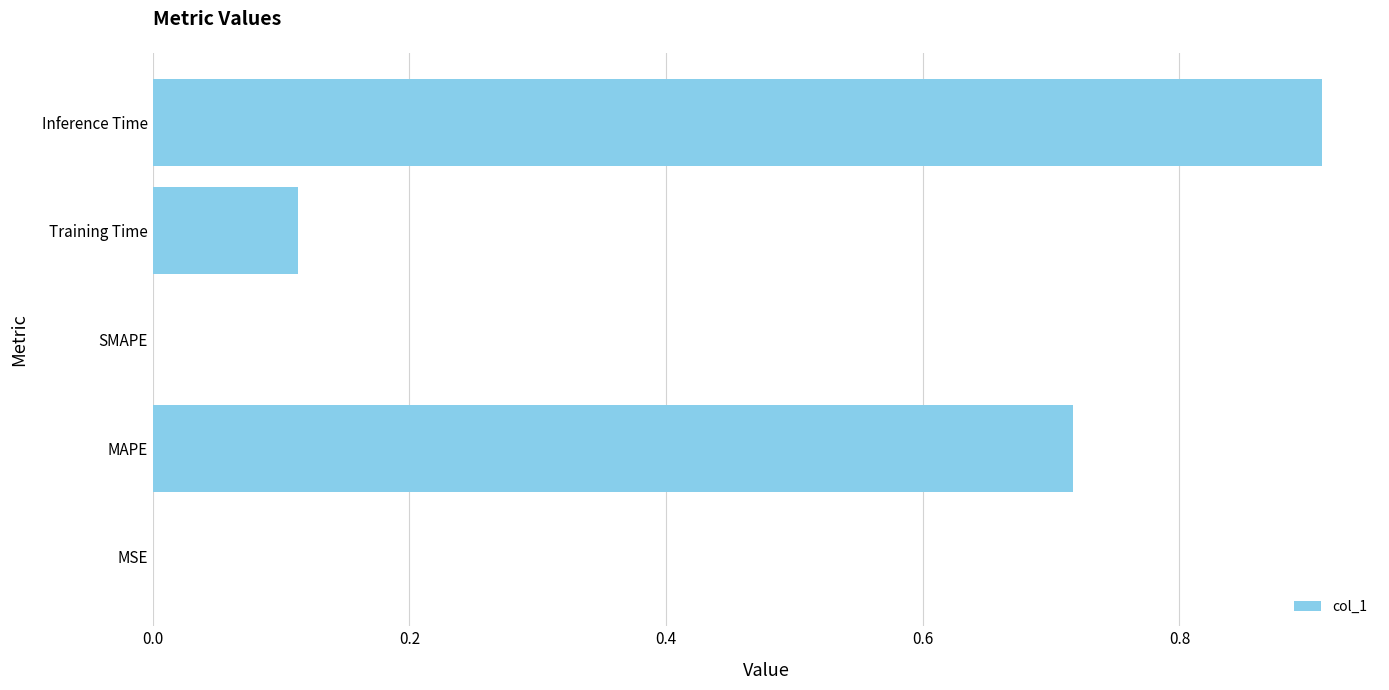

True or false: the data shows 0.0 at MSE.

True